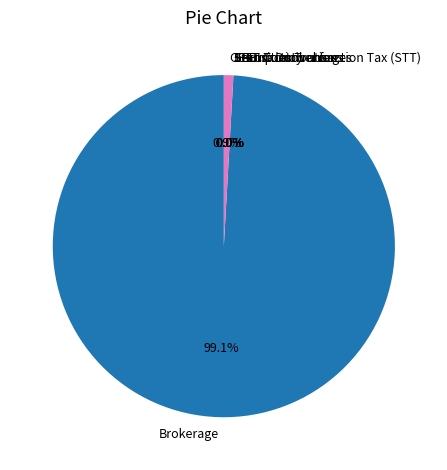

Which slice is the largest?

Brokerage